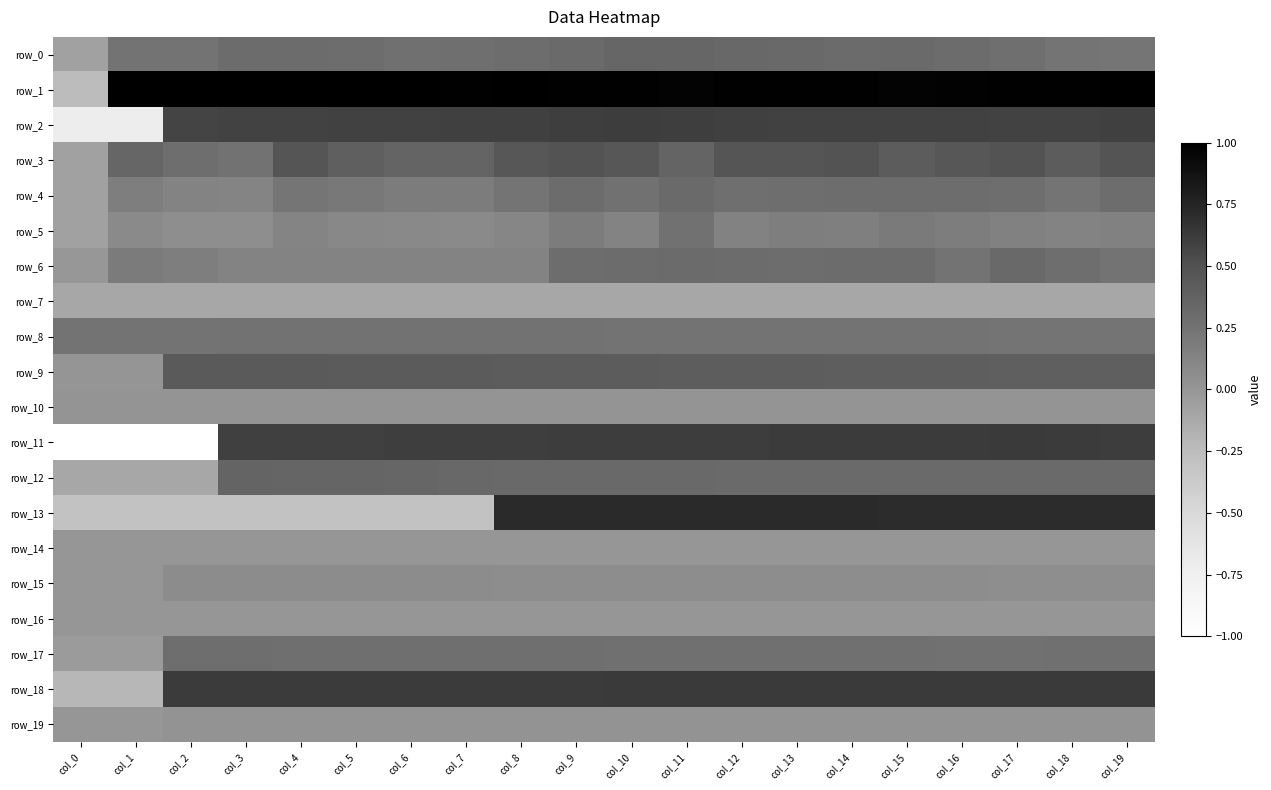

List the series in order of their peak value, lowest first.

row_7, row_16, row_14, row_10, row_19, row_15, row_8, row_5, row_17, row_4, row_6, row_0, row_12, row_9, row_3, row_2, row_11, row_18, row_13, row_1